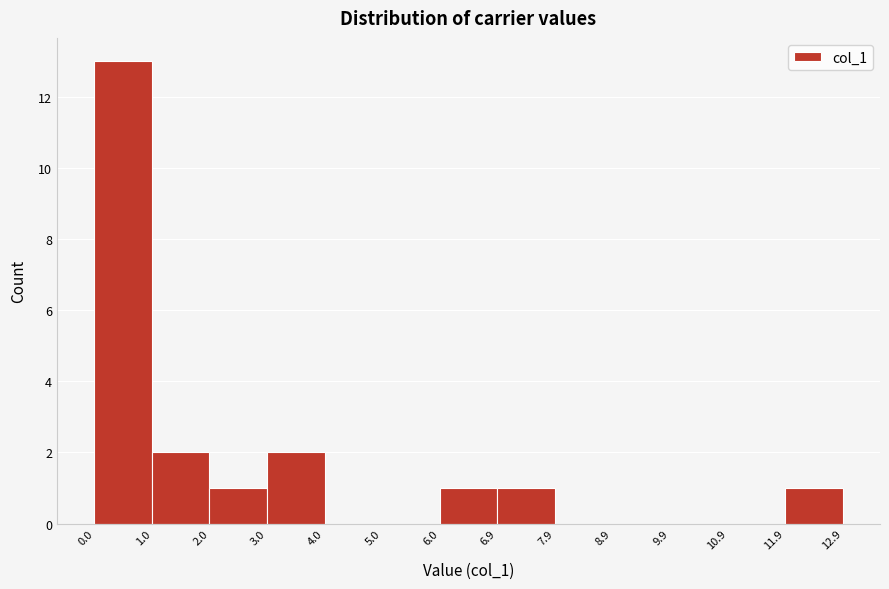

Over which range of the x-axis is the bar tallest?

0.0 to 1.0